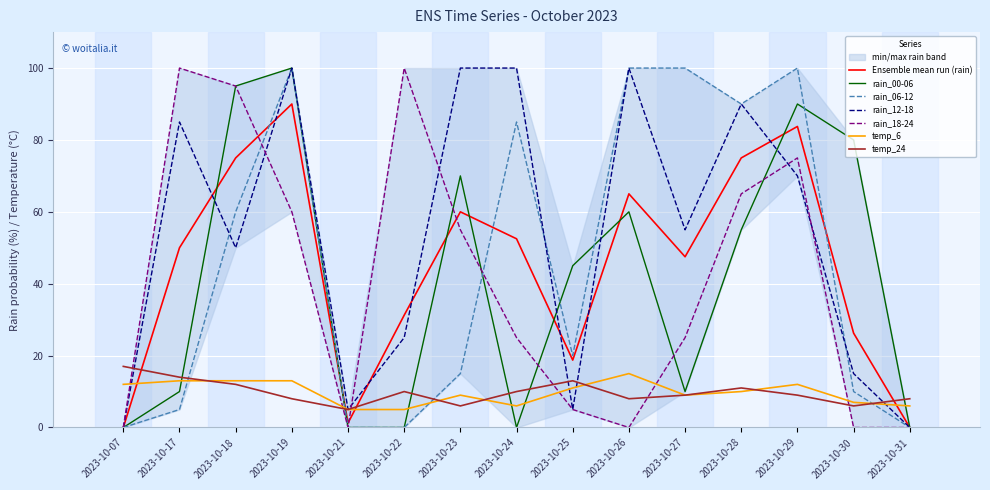

Reading left to right, what are all the values shown in this chart?

rain_00-06: 0	10	95	100	0	0	70	0	45	60	10	55	90	80	0
rain_06-12: 0	5	60	100	0	0	15	85	20	100	100	90	100	10	0
rain_12-18: 0	85	50	100	5	25	100	100	5	100	55	90	70	15	0
rain_18-24: 0	100	95	60	0	100	55	25	5	0	25	65	75	0	0
temp_6: 12	13	13	13	5	5	9	6	11	15	9	10	12	7	6
temp_24: 17	14	12	8	5	10	6	10	13	8	9	11	9	6	8